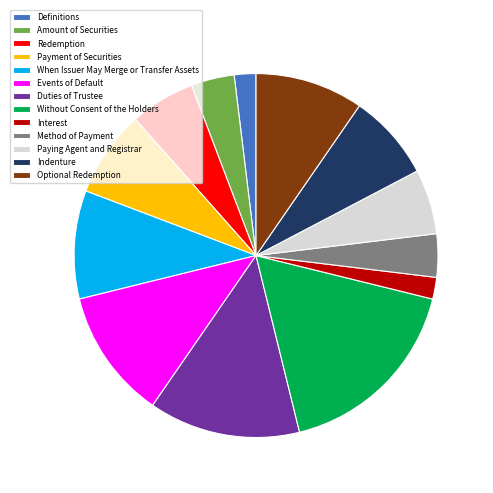

Is there any slice that represents more than half of the pie?

No